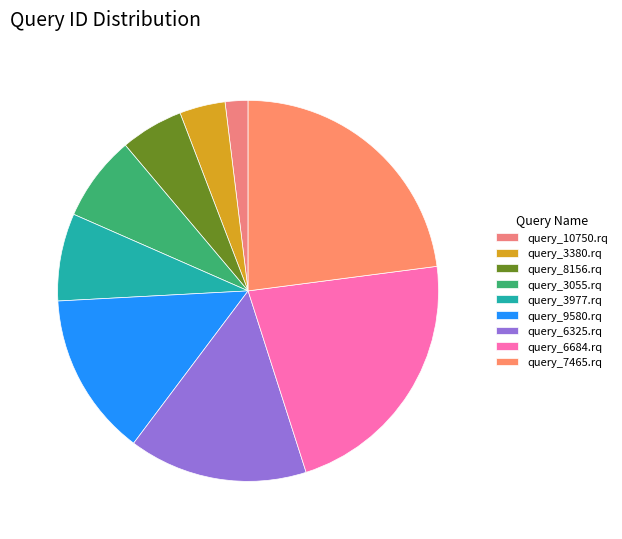

Is there a majority slice in this chart?

No